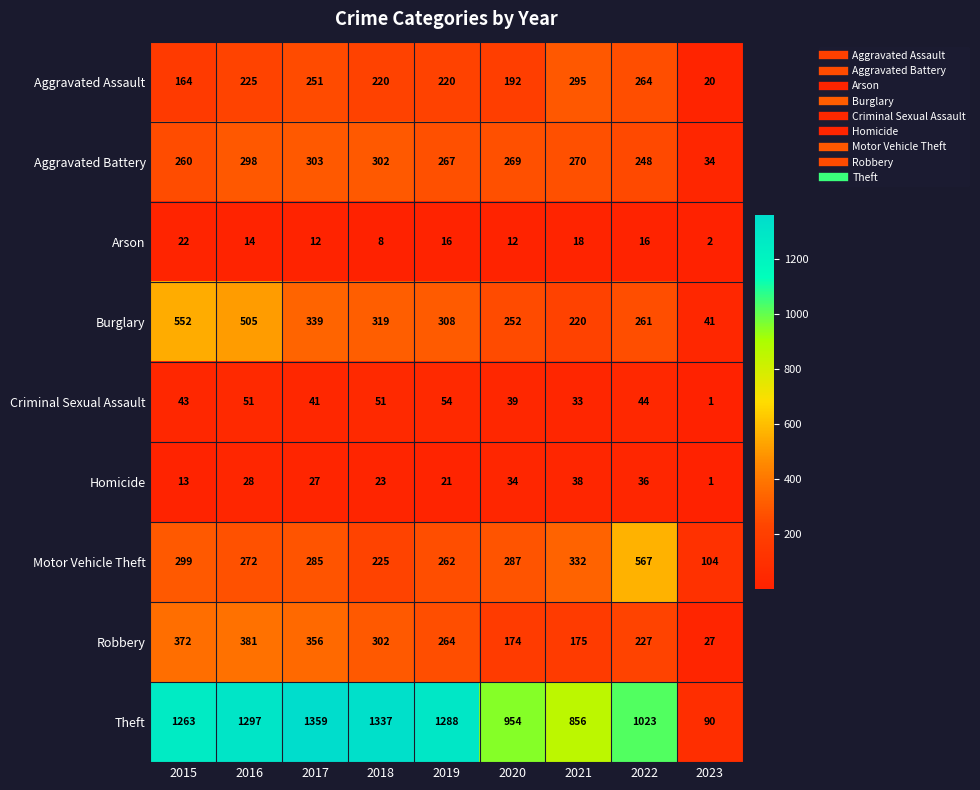

List the series in order of their peak value, highest first.

Theft, Motor Vehicle Theft, Burglary, Robbery, Aggravated Battery, Aggravated Assault, Criminal Sexual Assault, Homicide, Arson